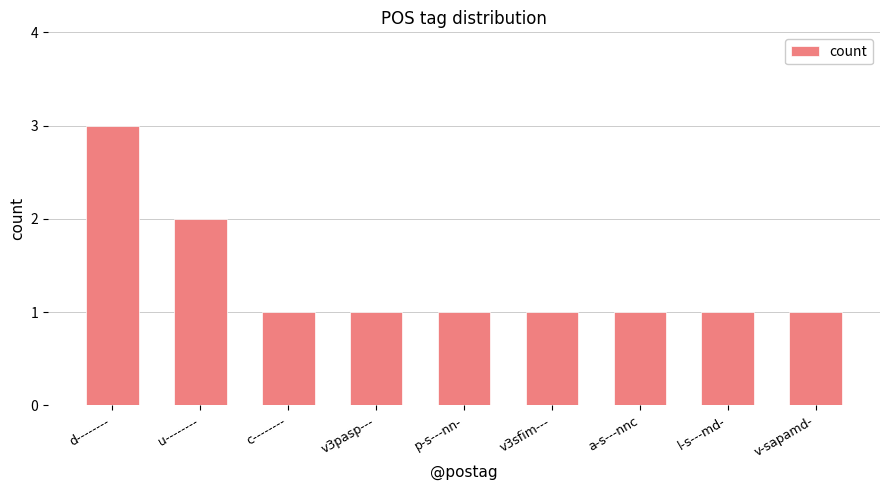

What is the value of the 4th bar from the left?

1